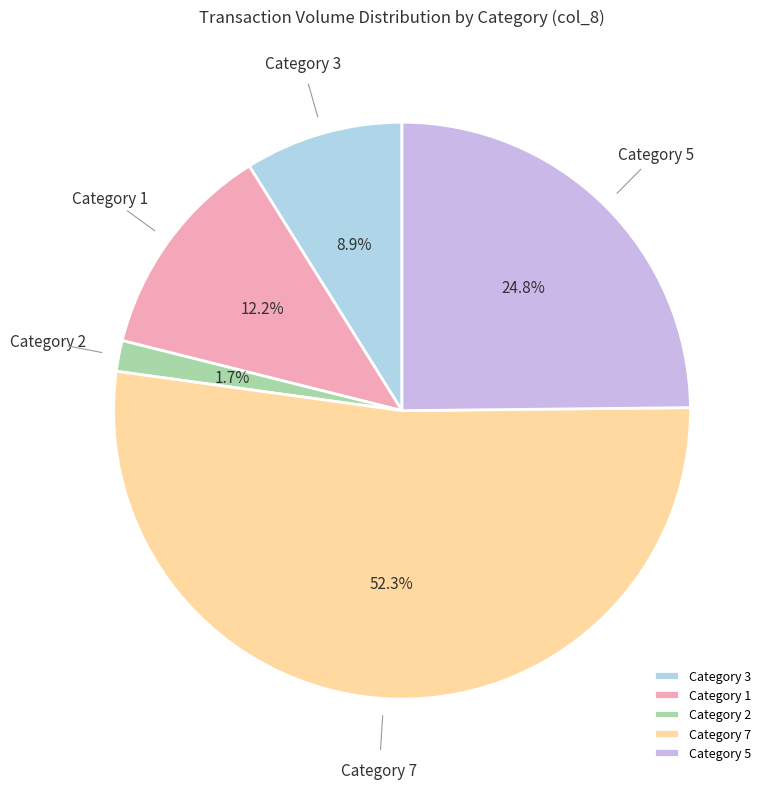

What is the majority slice?

Category 7